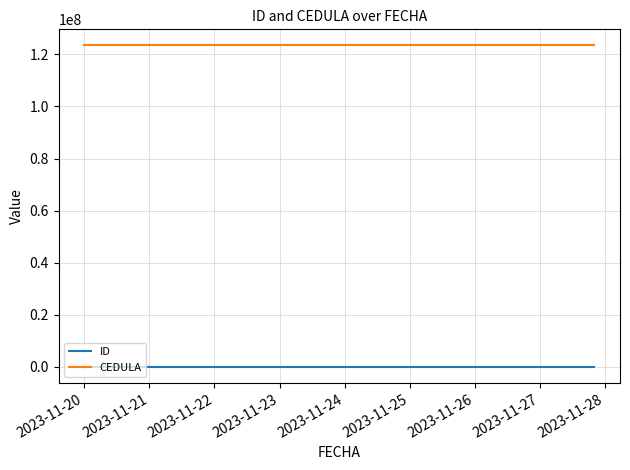

What is the average value of the CEDULA series?

123456789